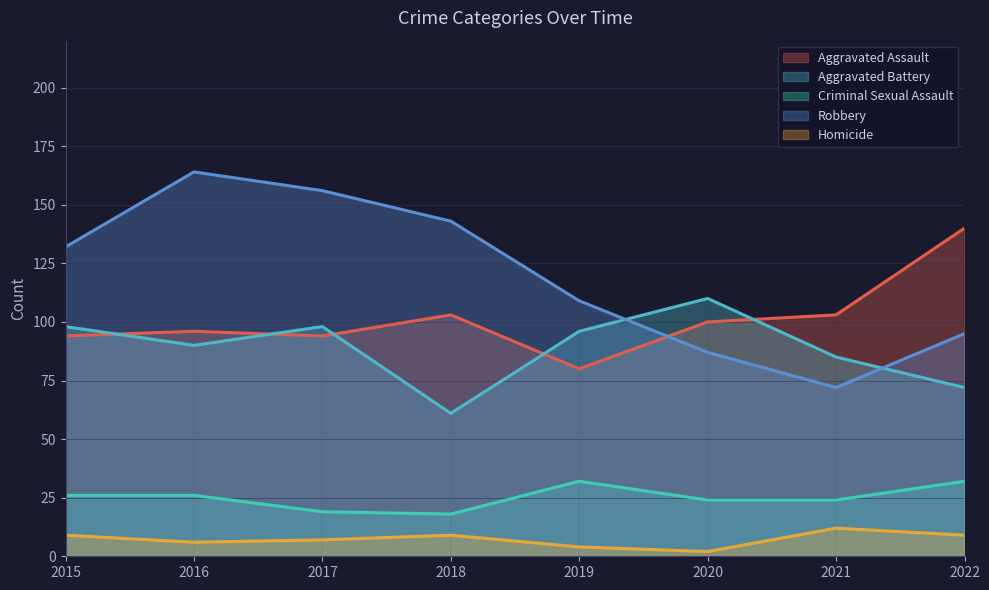

True or false: Homicide and Aggravated Assault cross at least once.

False